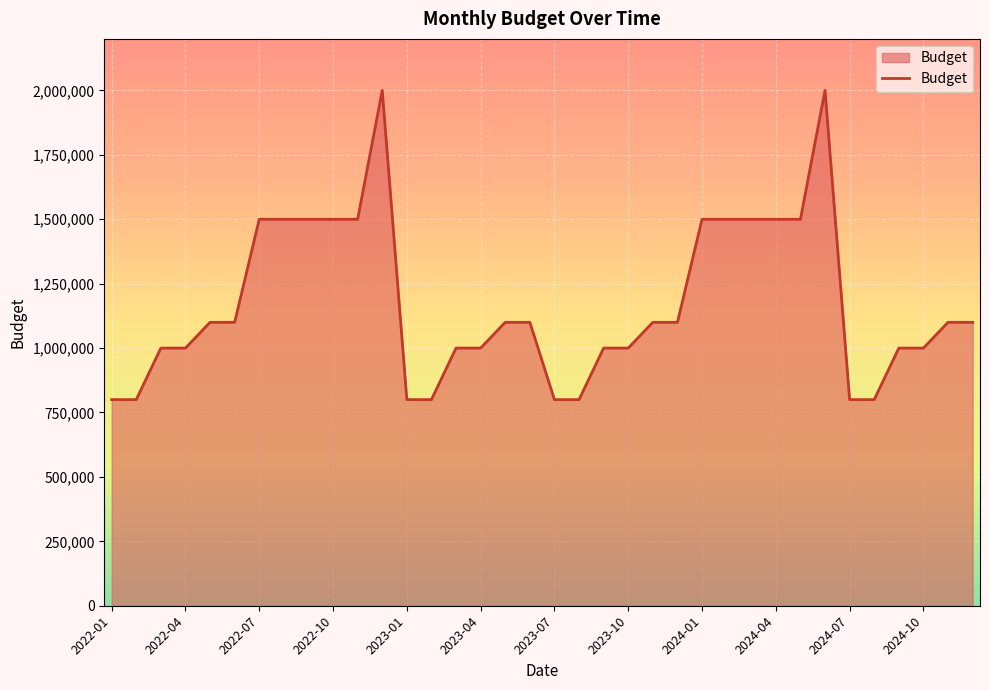

What is the maximum value shown in the chart?

2000000